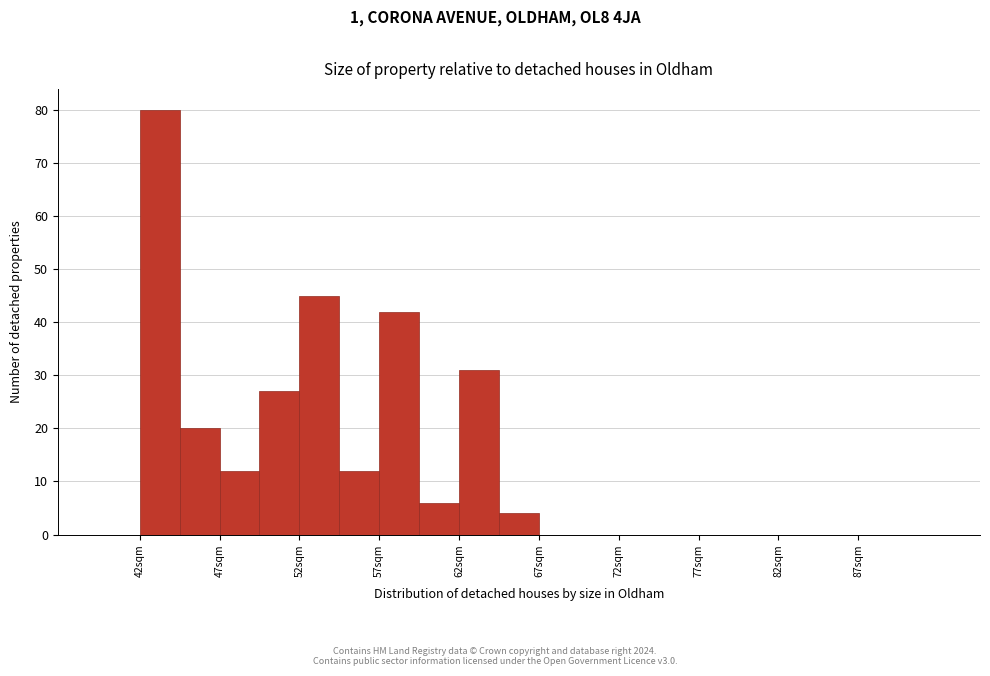

What is the height of the bar covering 65.0 to 67.5 on the x-axis? The values are not printed on the chart, so give them approximately, as read against the axis.

4